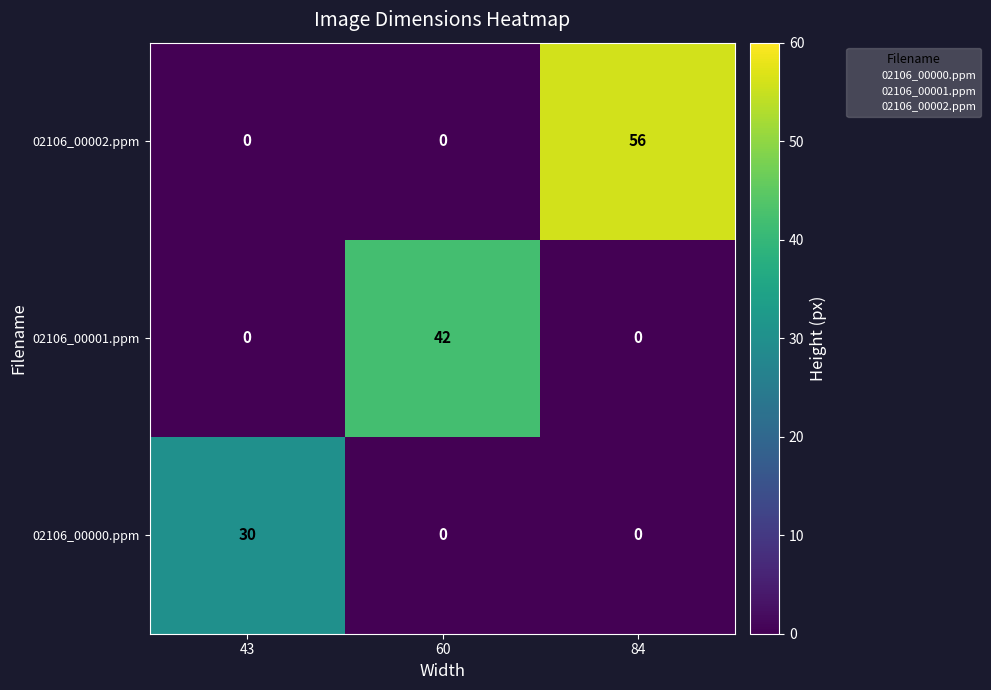

What is the maximum value shown in the chart?

56